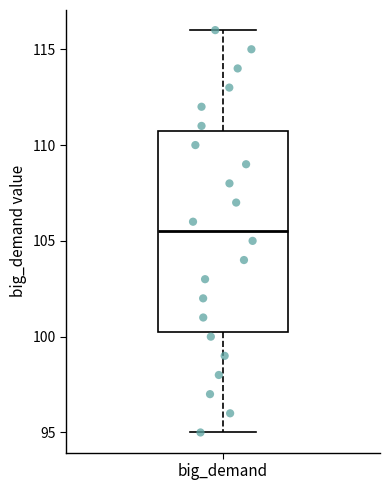

Transcribe this box plot: give where the median line is, the range the box spans, and where the two whiskers end, as read against the y-axis. The values are not printed on the chart, so give them approximately, as read against the axis.

median 105.5, box 100.5 to 111.0, whiskers 95.0 to 116.0